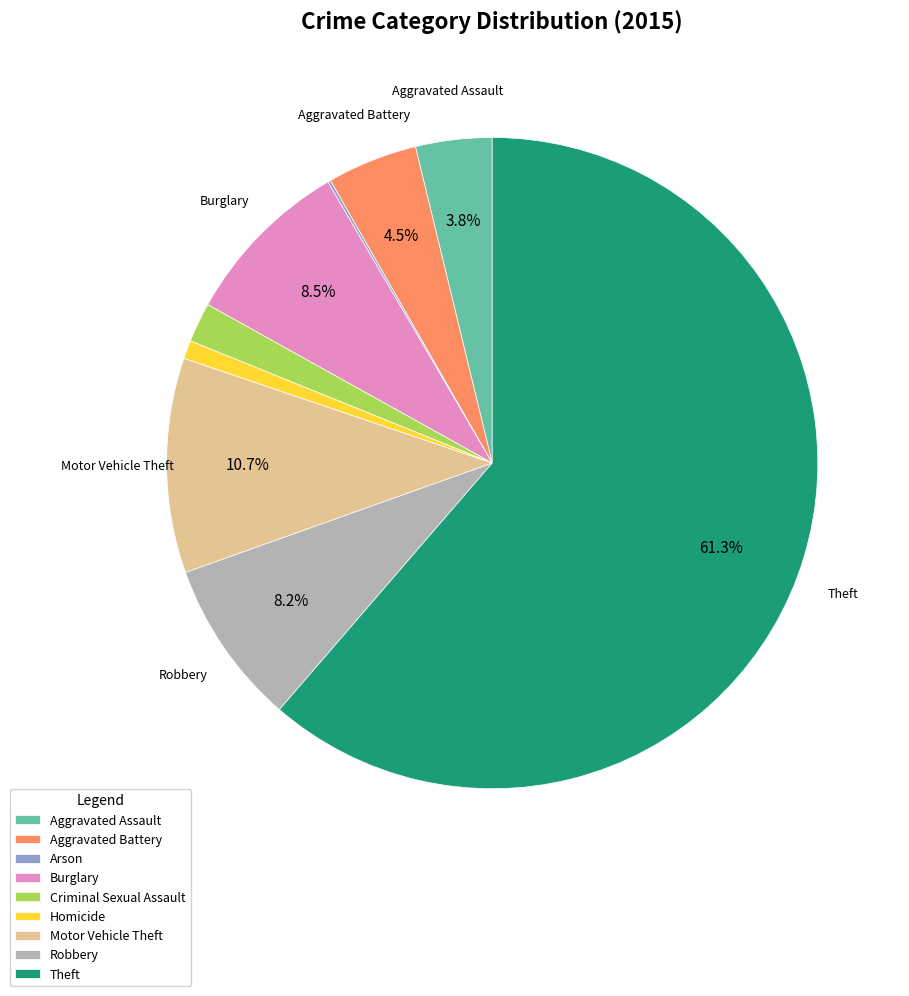

What is the largest slice in the pie chart?

Theft